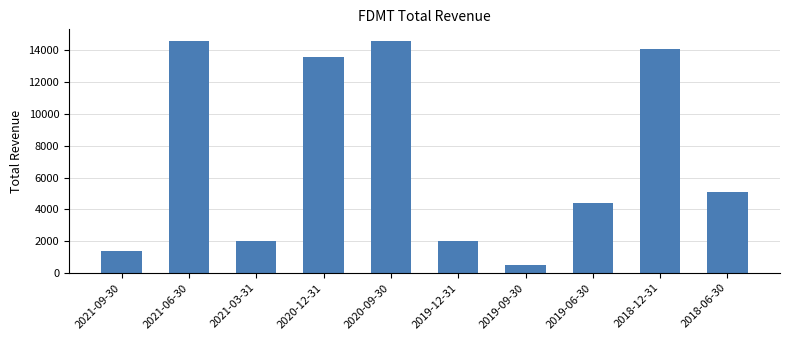

What position from the right is 2018-12-31?

2